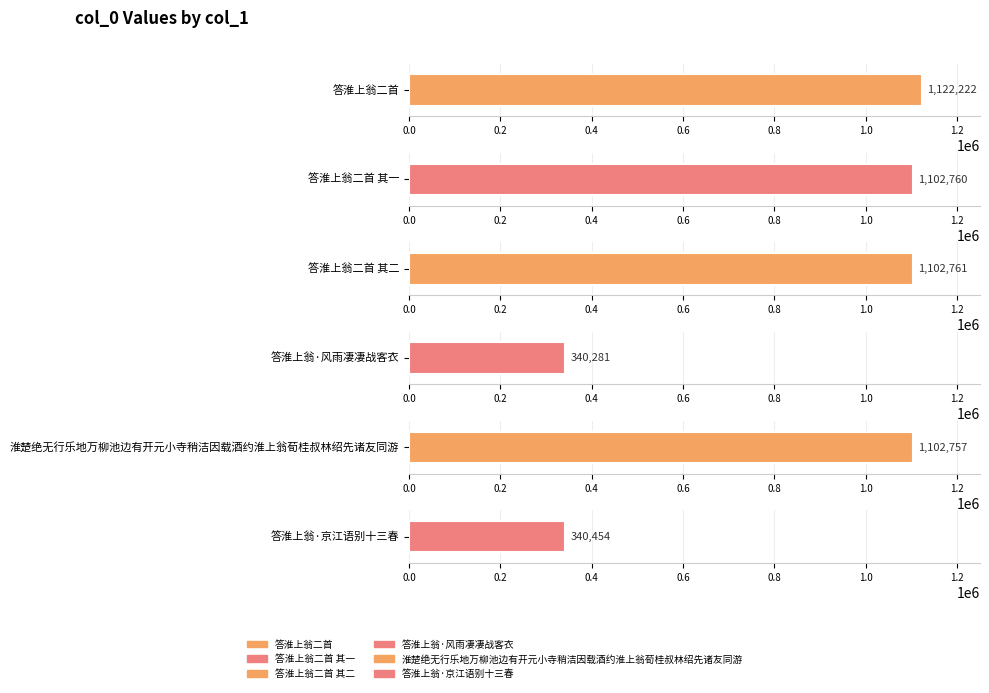

How many bars are there in total?

6